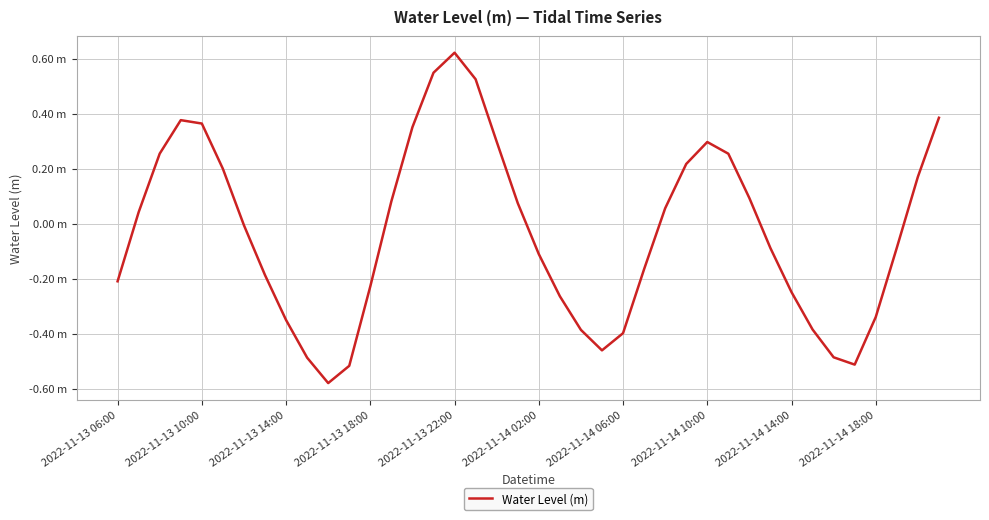

At which category does the data reach its first local valley?

10